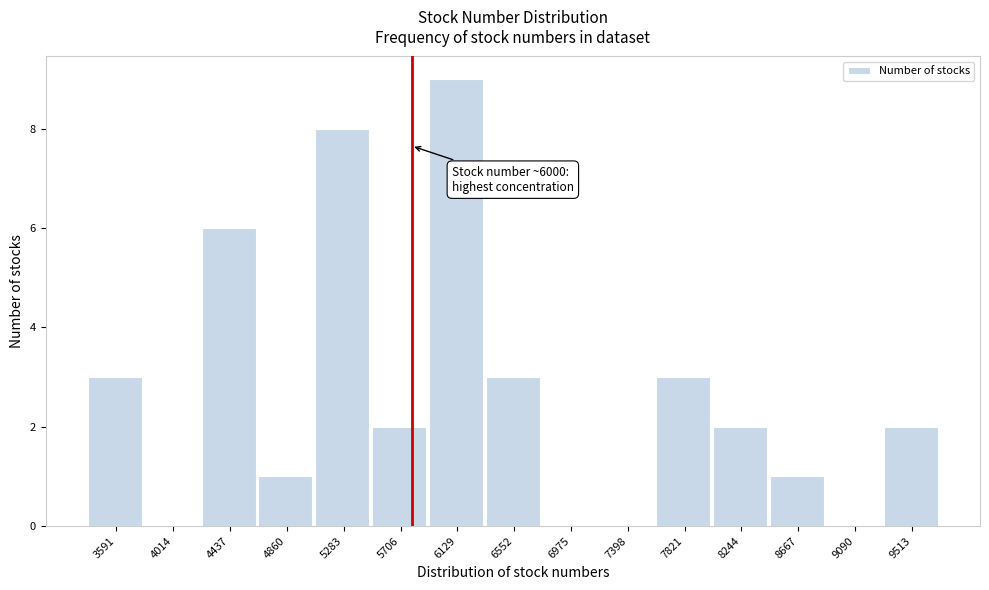

Reading left to right, list all the values displayed in this chart.

3591=3	4014=0	4437=6	4860=1	5283=8	5706=2	6129=9	6552=3	6975=0	7398=0	7821=3	8244=2	8667=1	9090=0	9513=2